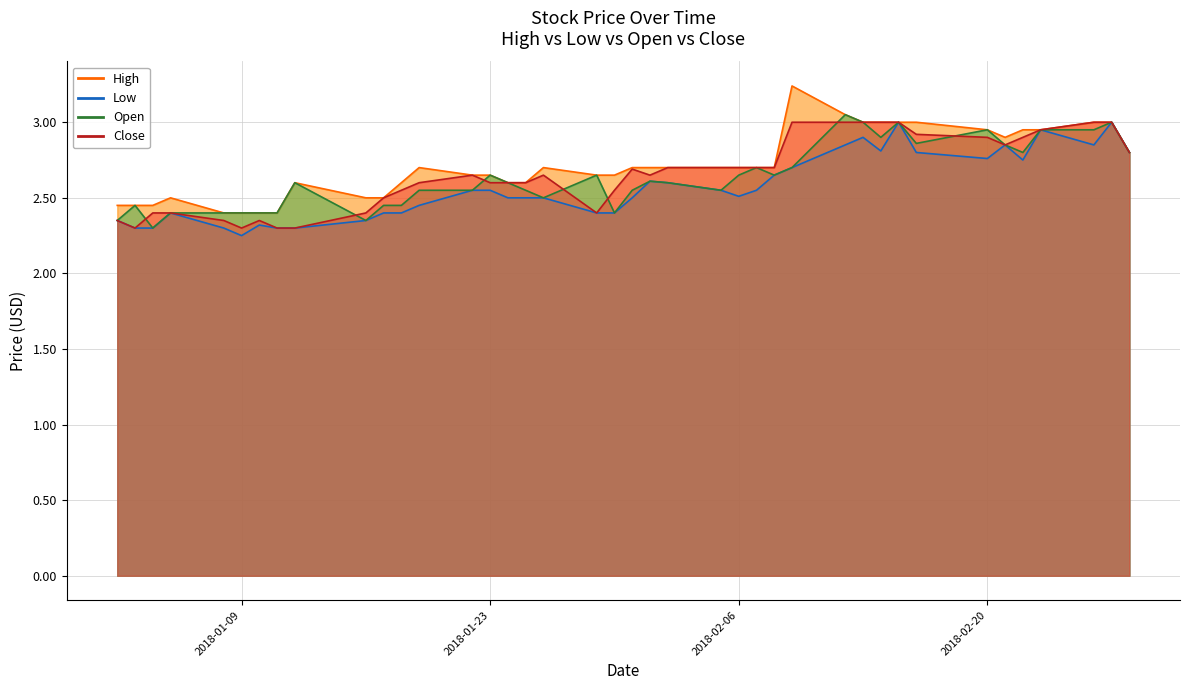

What is the label of the 31st point from the right?

2018-01-16